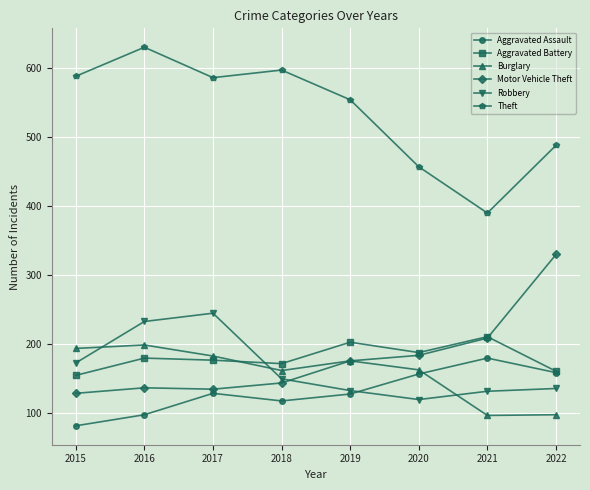

True or false: Burglary has more than 0 points higher than both neighbors.

True